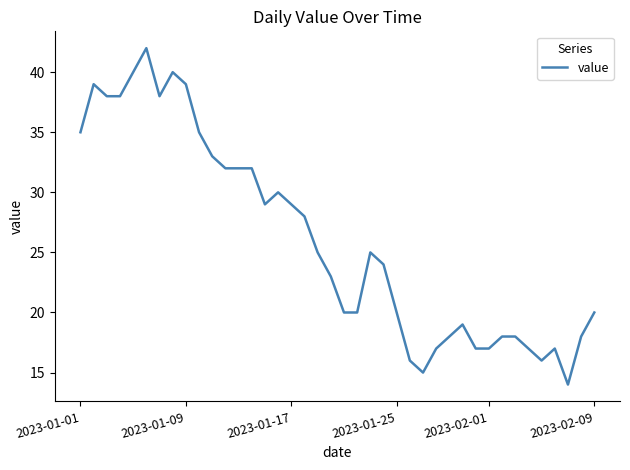

What is the maximum value shown in the chart?

42